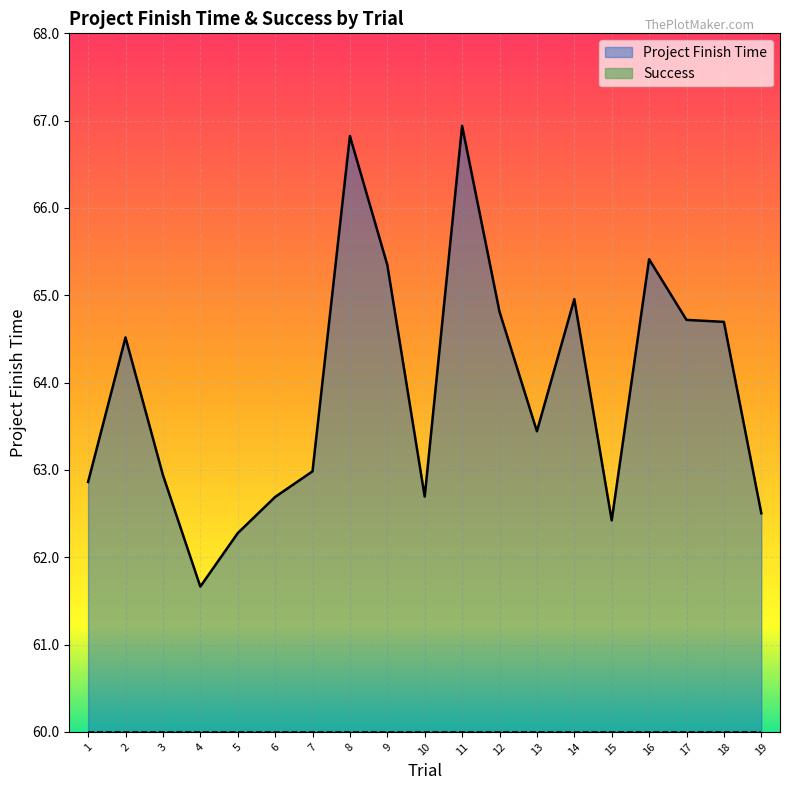

Which has a higher value, 12 or 13?

12